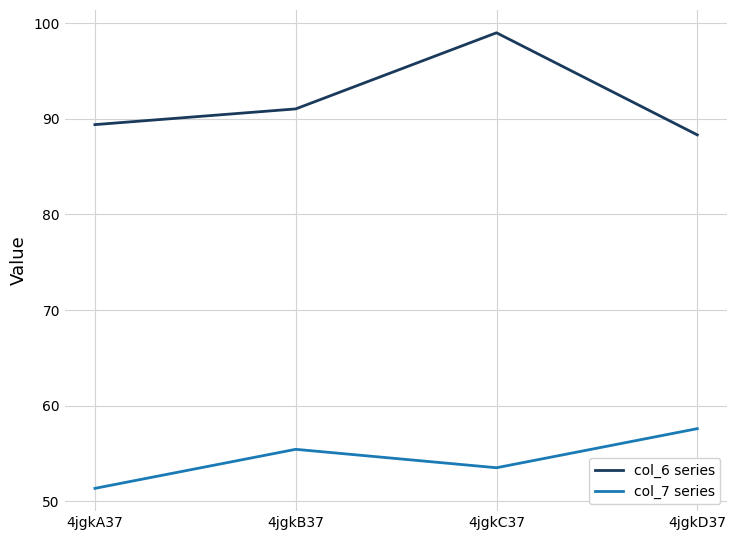

What is the difference between the highest and lowest values at 4jgkB37?

35.6